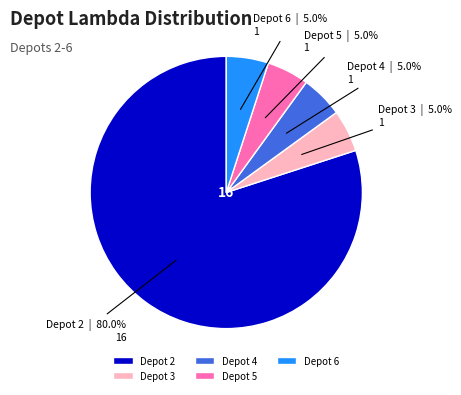

What percentage is the Depot 4 slice, to the nearest percent?

5%